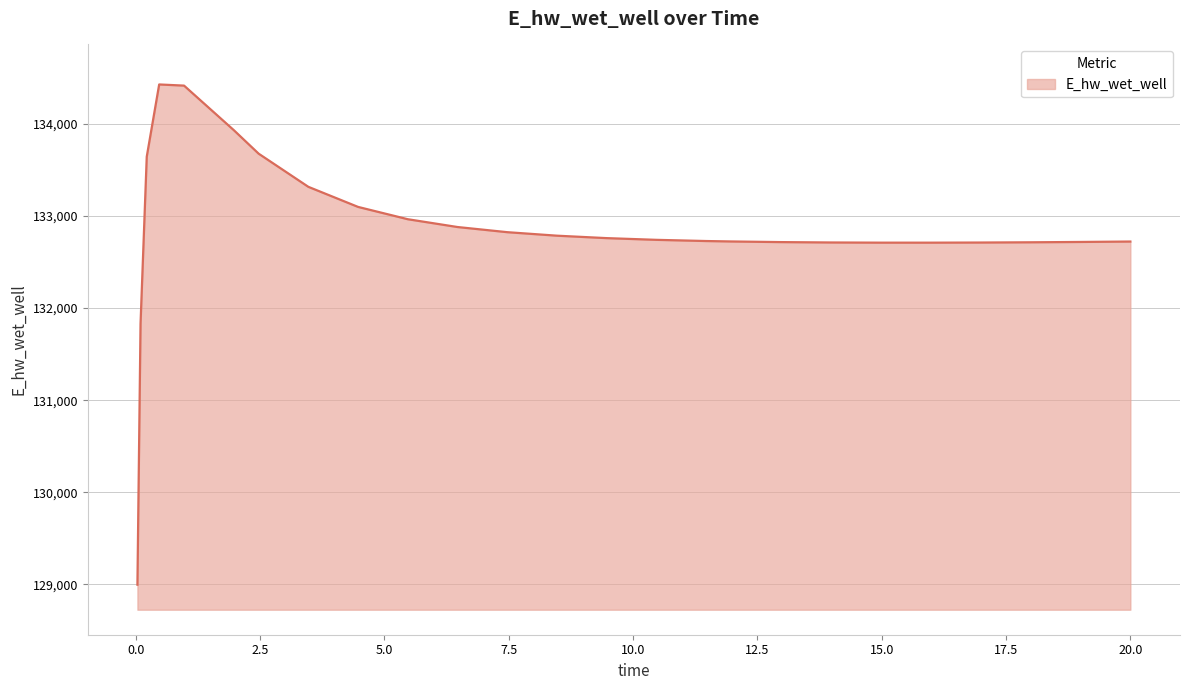

What is the minimum value shown in the chart?

128996.1